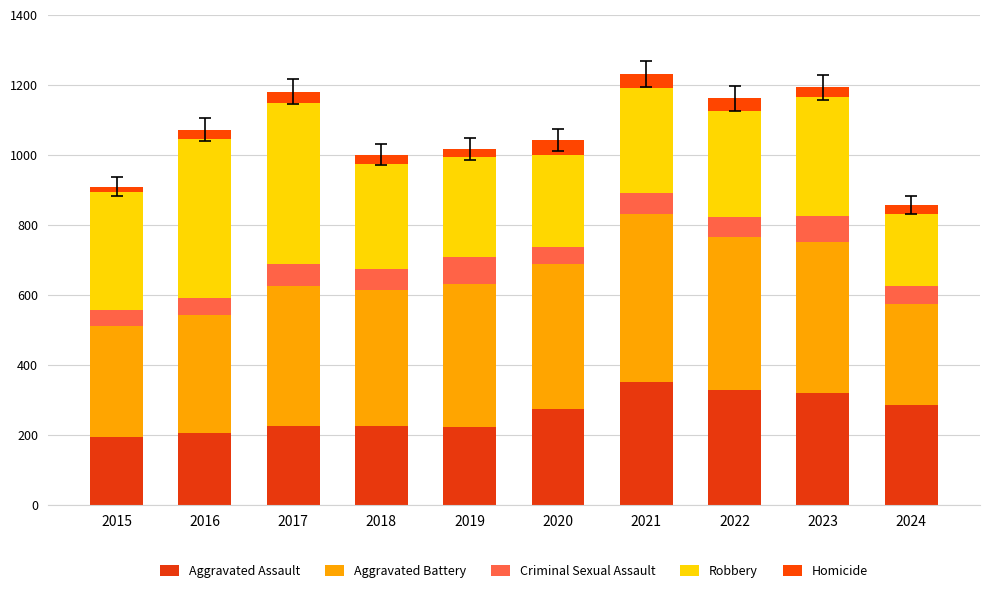

What is the sum of the Robbery values at 2021 and 2016?

754